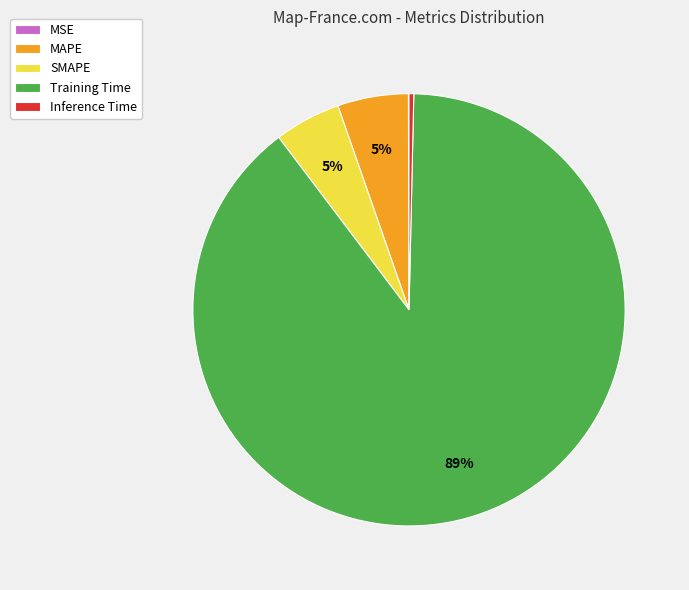

True or false: SMAPE accounts for 5% of the total.

True